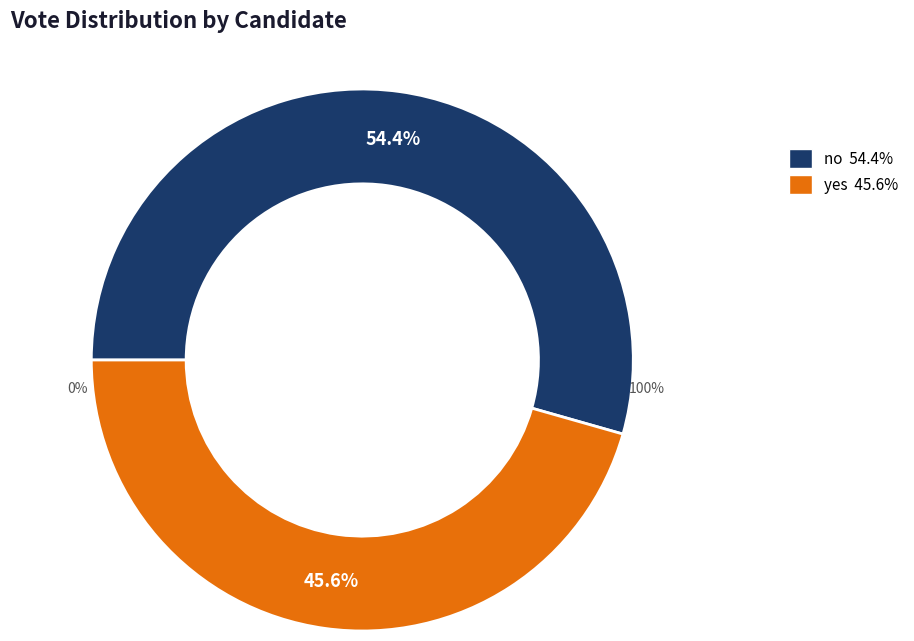

Does yes represent more than half of the total?

No